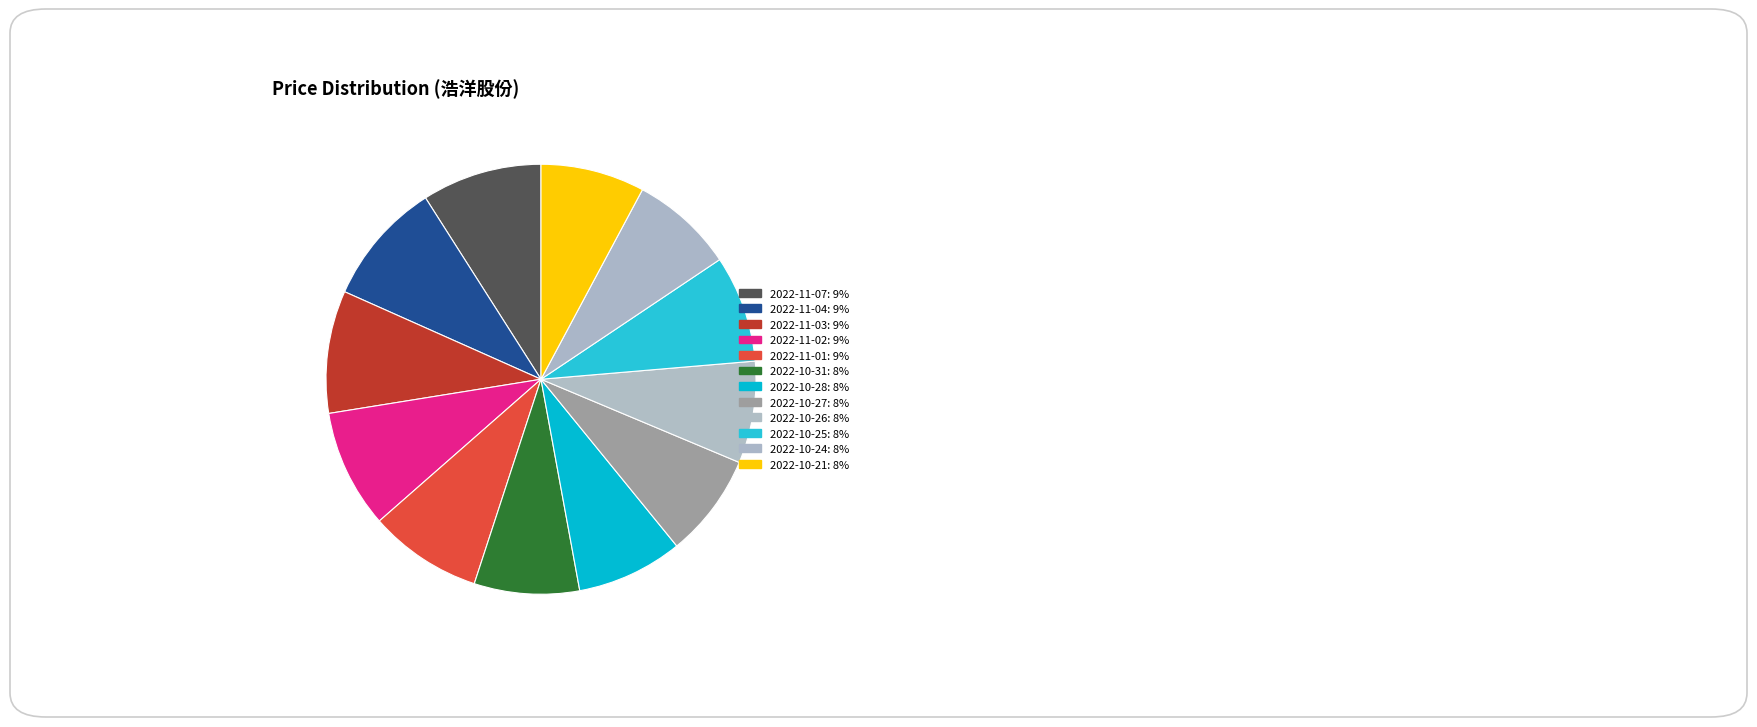

Which category has the biggest portion of the pie?

2022-11-04